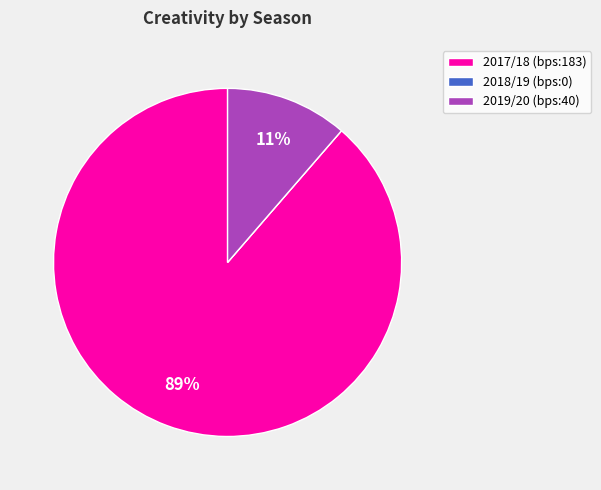

Do 2019/20 (bps:40) and 2017/18 (bps:183) together represent more than half of the pie?

Yes